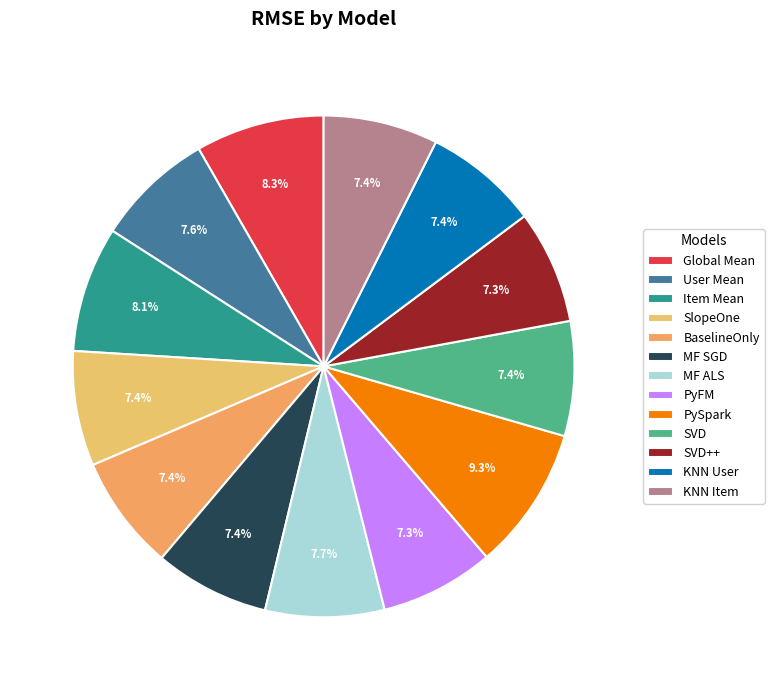

Is it true that SVD is 1% of the pie?

False